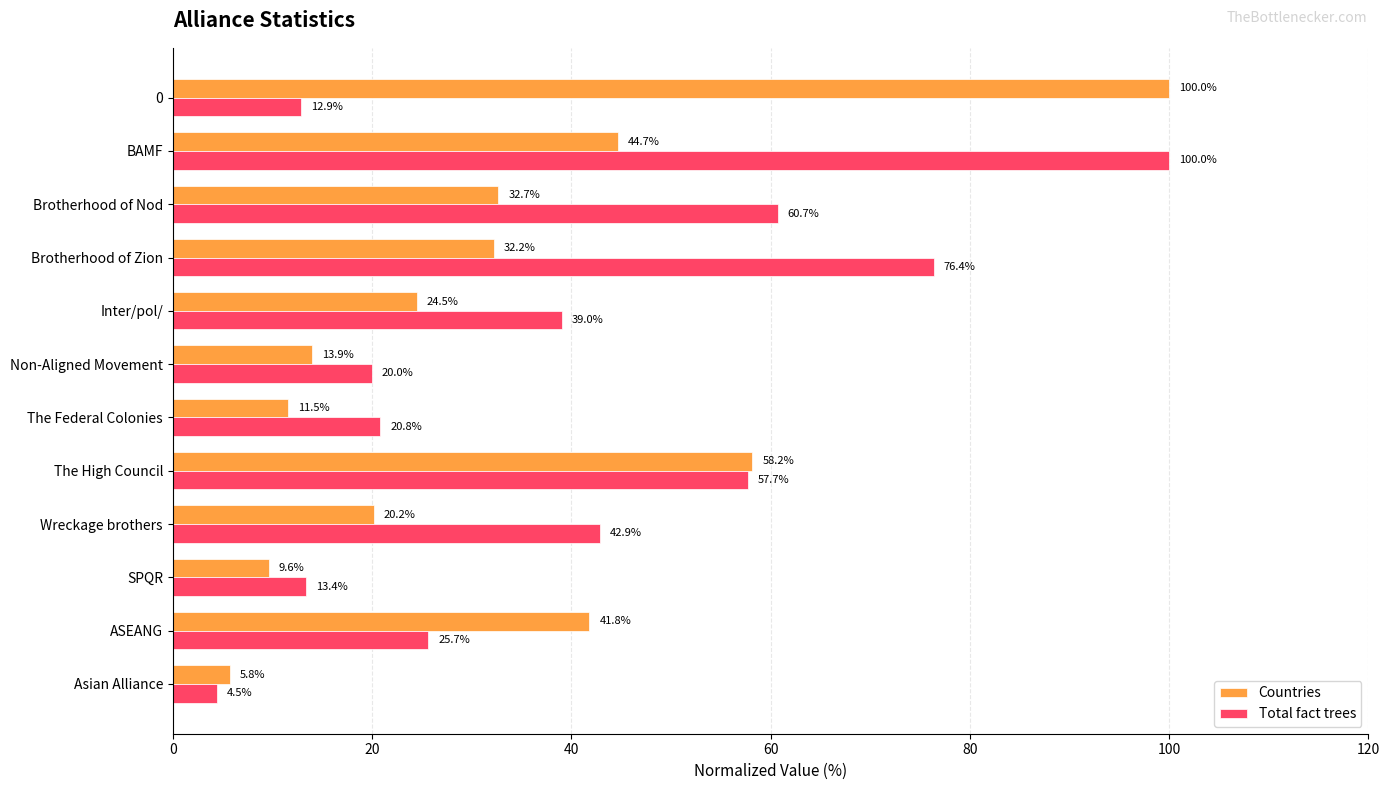

How many data points in Countries are less than 32?

6